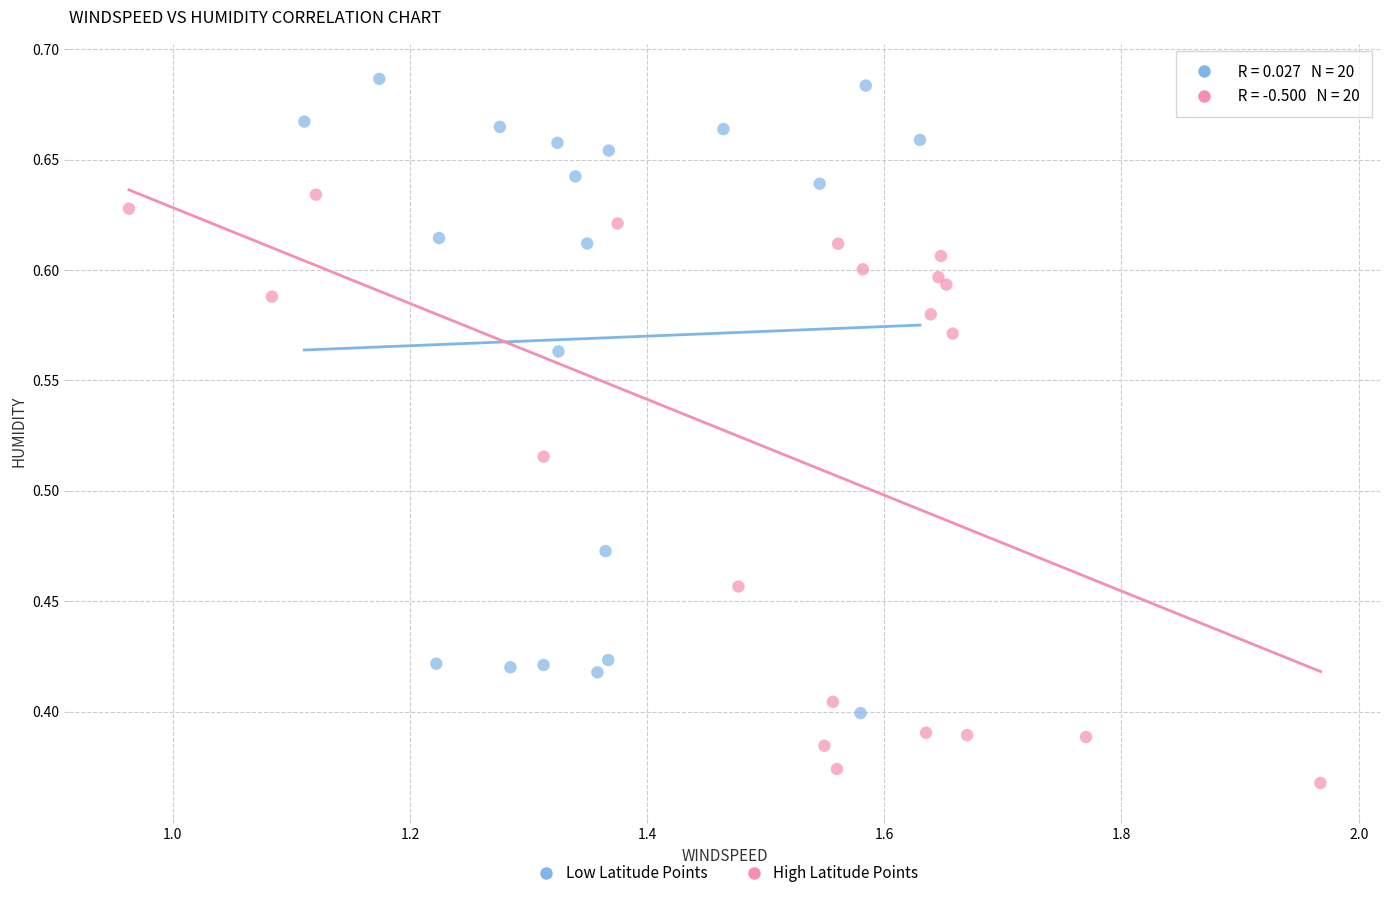

Which series reaches the maximum Y coordinate?

Low Latitude Points